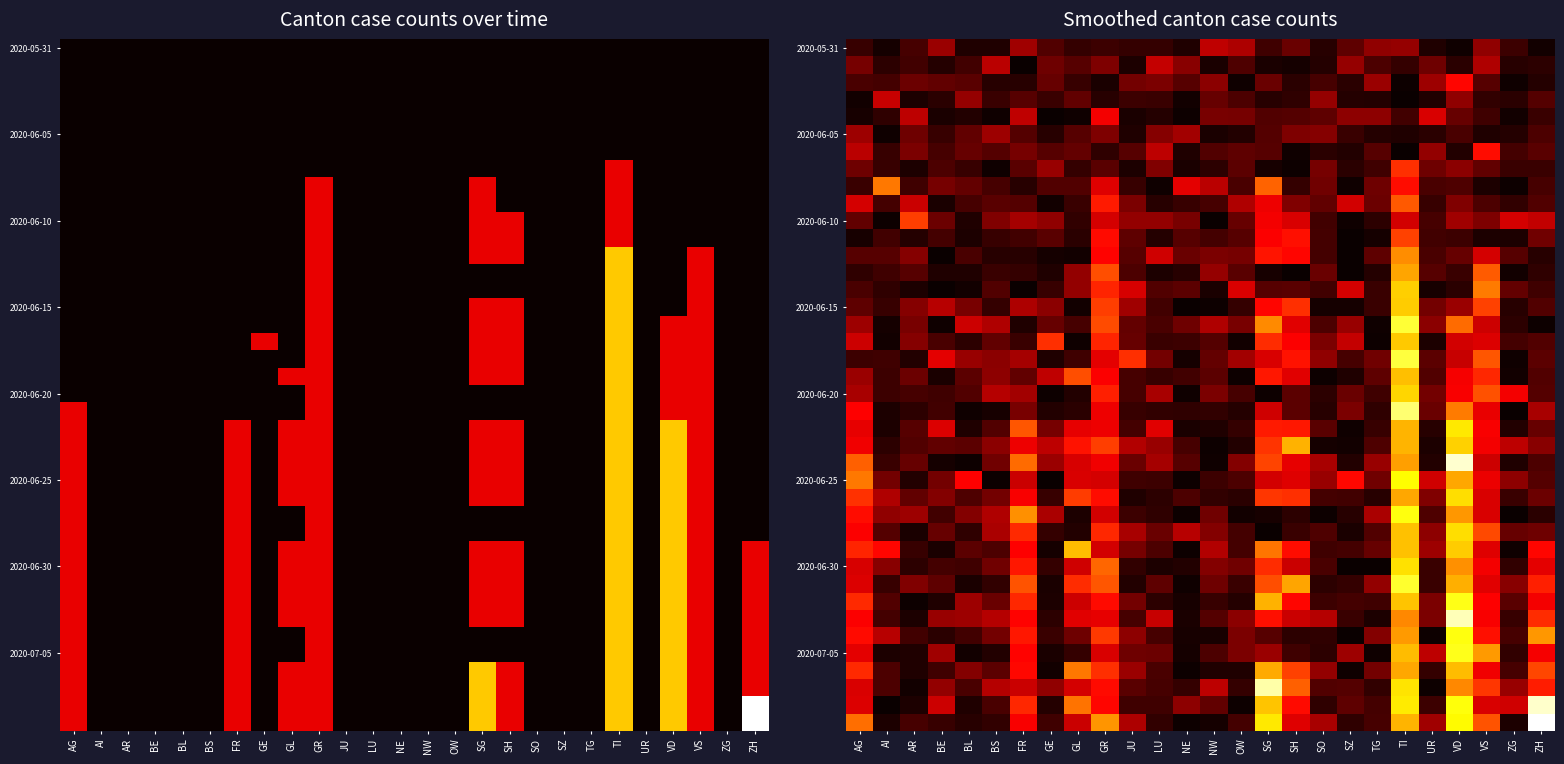

At which category is the sum across all series the highest?

TI